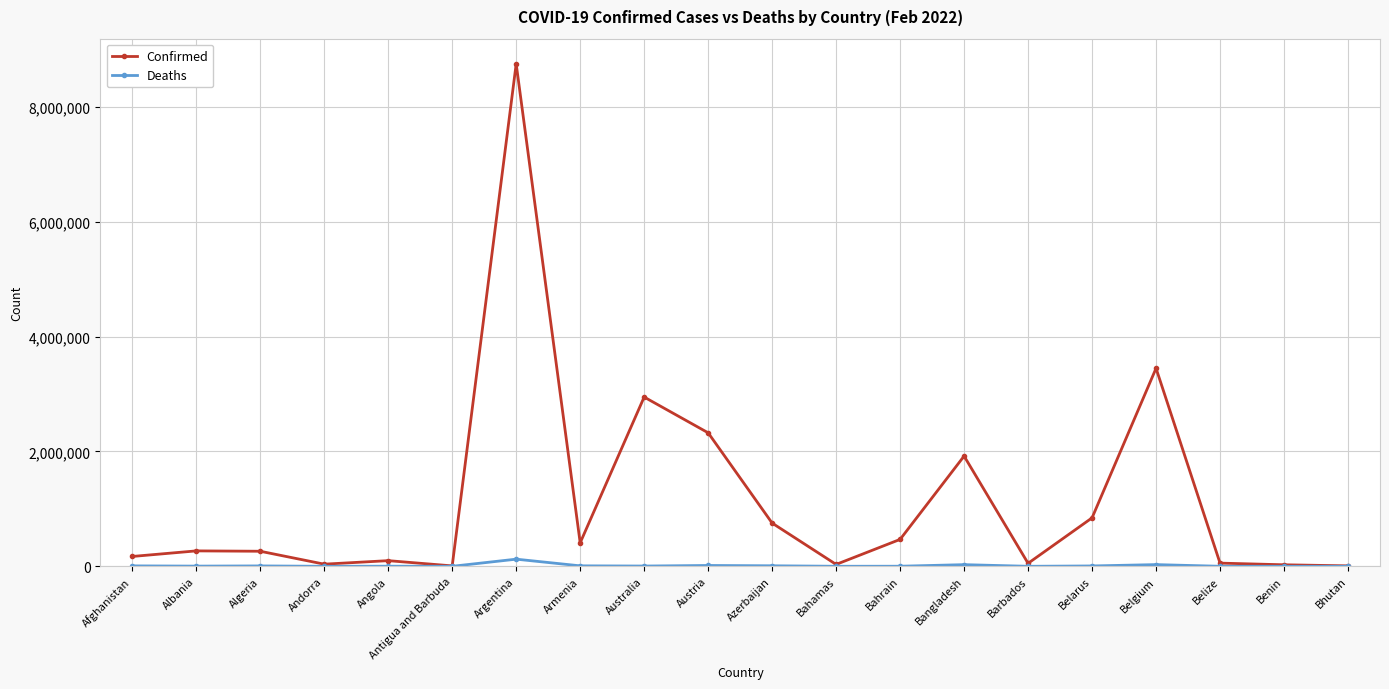

How many lines are shown in the chart?

2